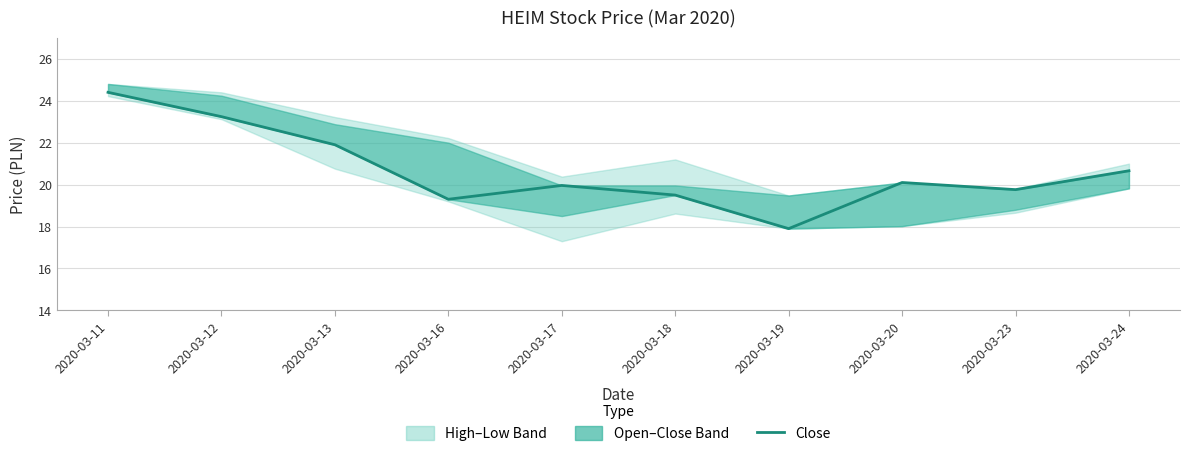

How many lines are shown in the chart?

1